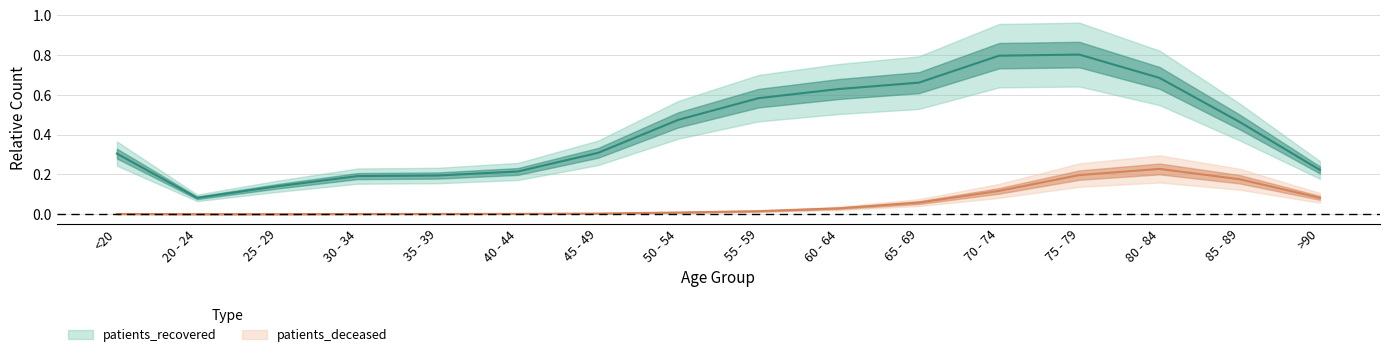

How many lines are shown in the chart?

2